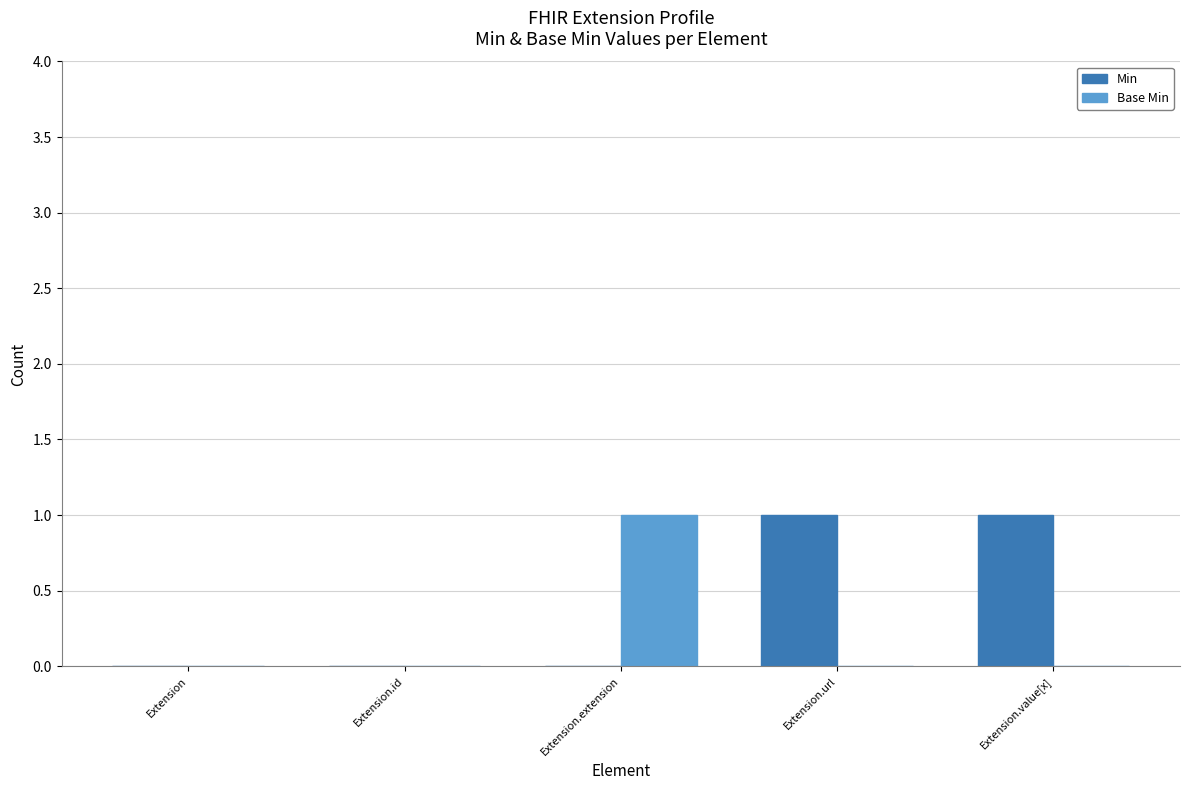

Which series has the largest total across all categories?

Min